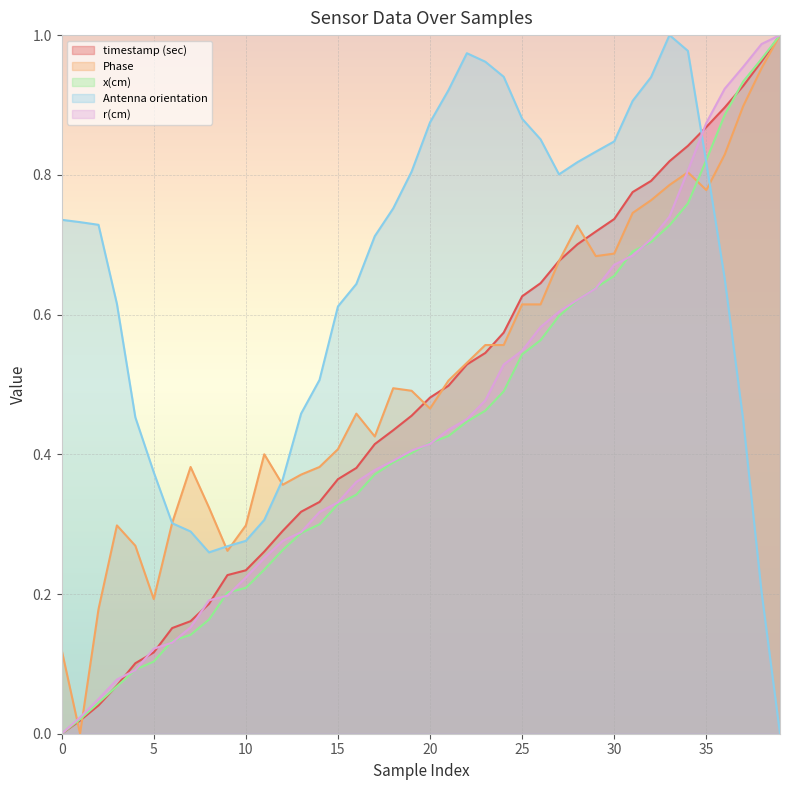

At which label does Phase reach its minimum?

1